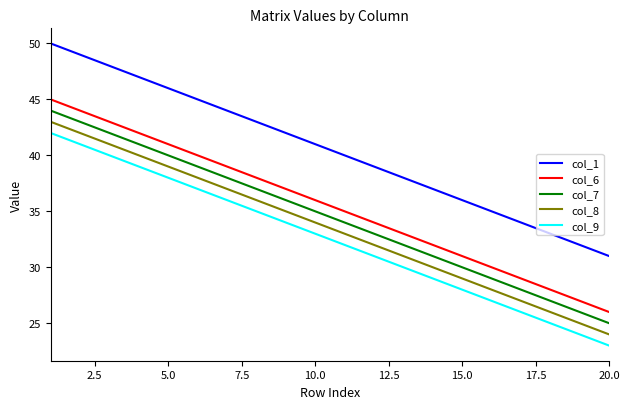

At how many categories does at least one series exceed 23?

20